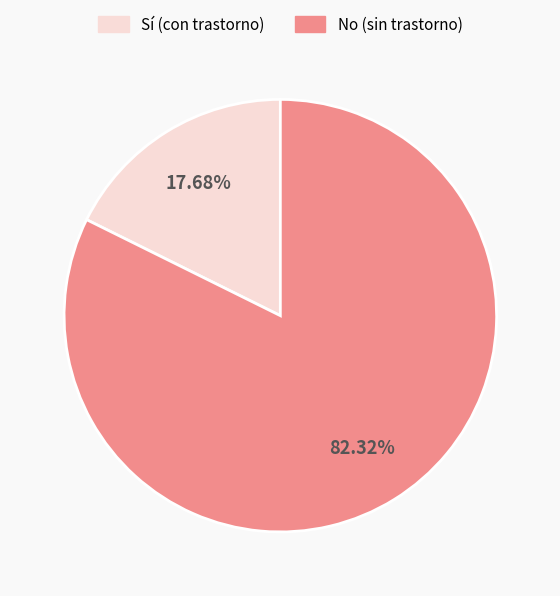

Is the sum of No (sin trastorno) and Sí (con trastorno) greater than half?

Yes